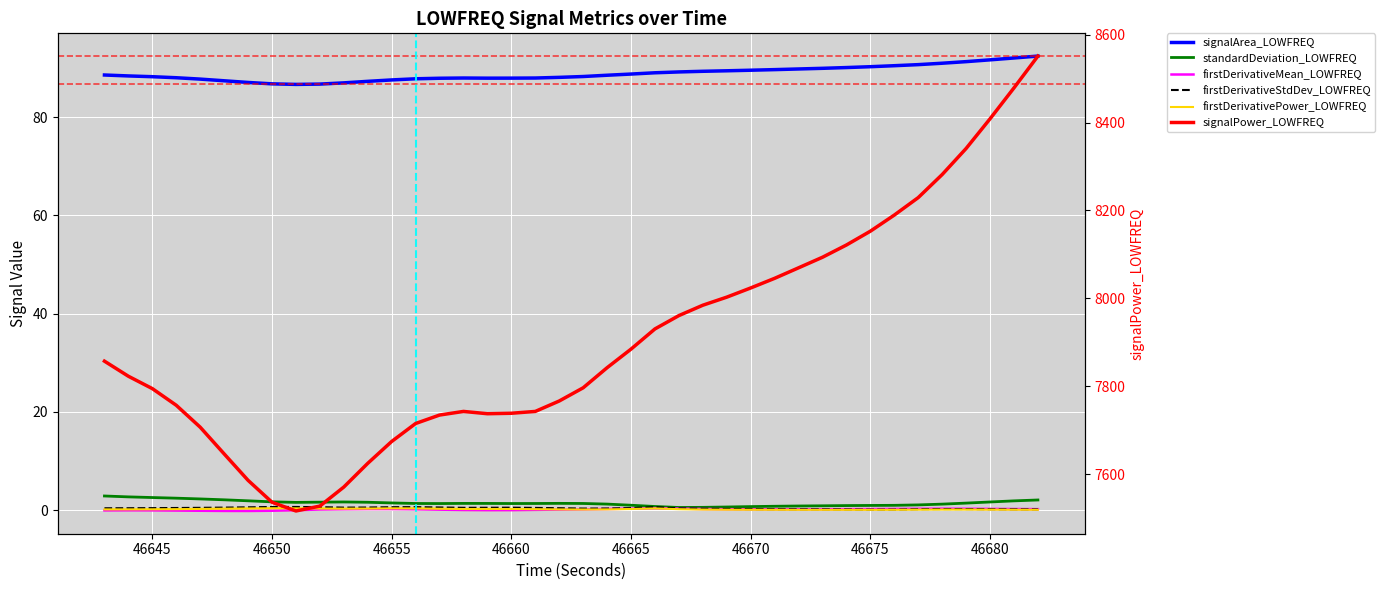

In firstDerivativeMean_LOWFREQ, how many points are lower than both neighbors (excluding endpoints)?

3